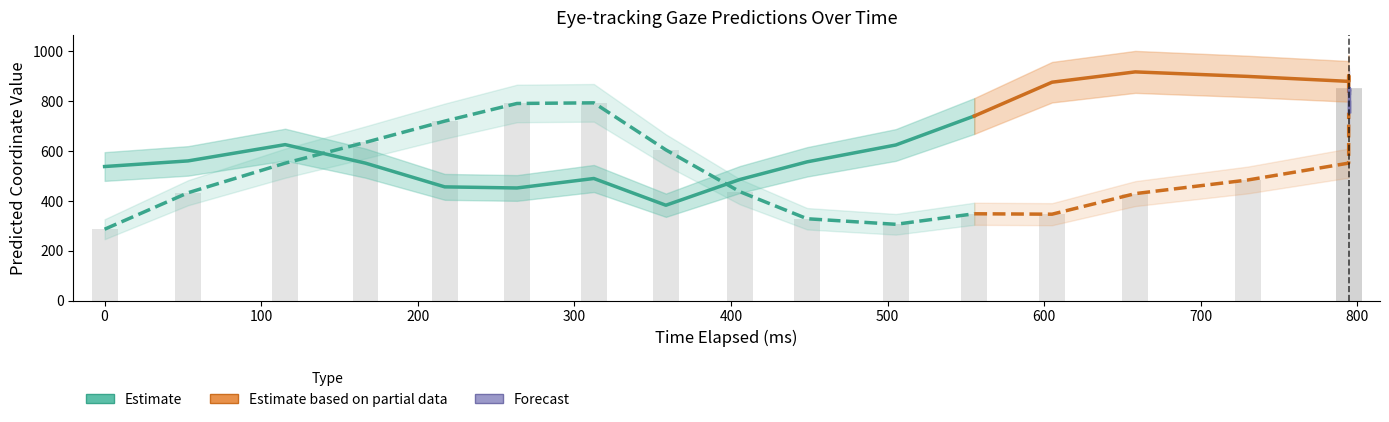

Between 0 and 6, which series saw the biggest shift?

y_pred